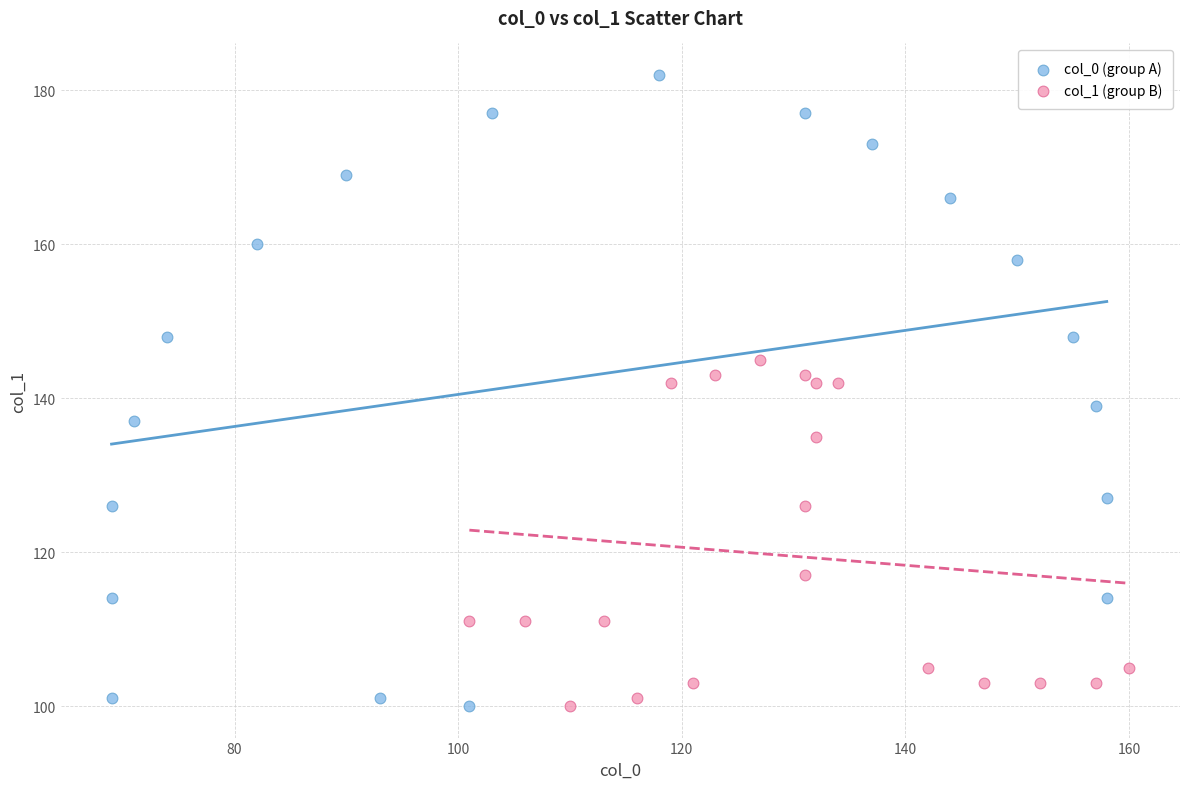

Which series contains the highest Y value?

col_0 (group A)